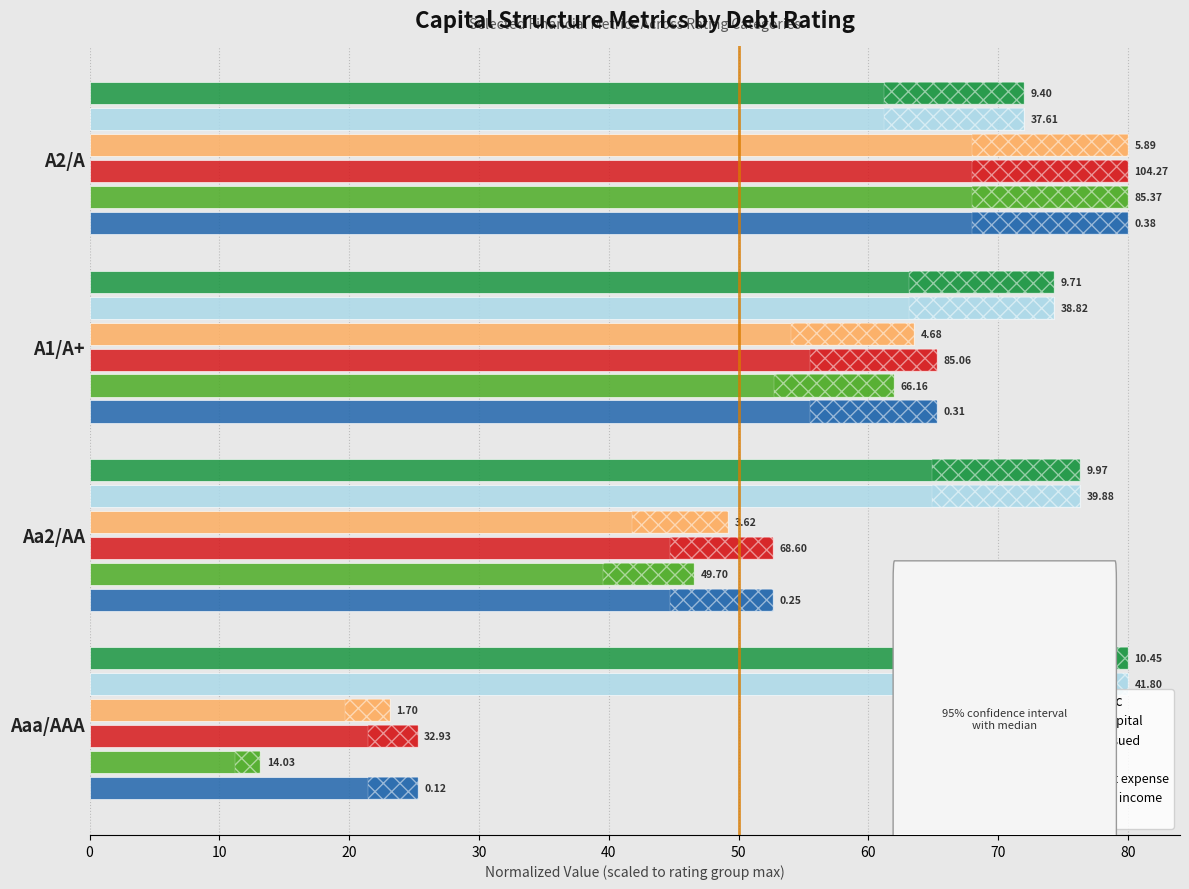

Which series has the largest total across all categories?

taxable income